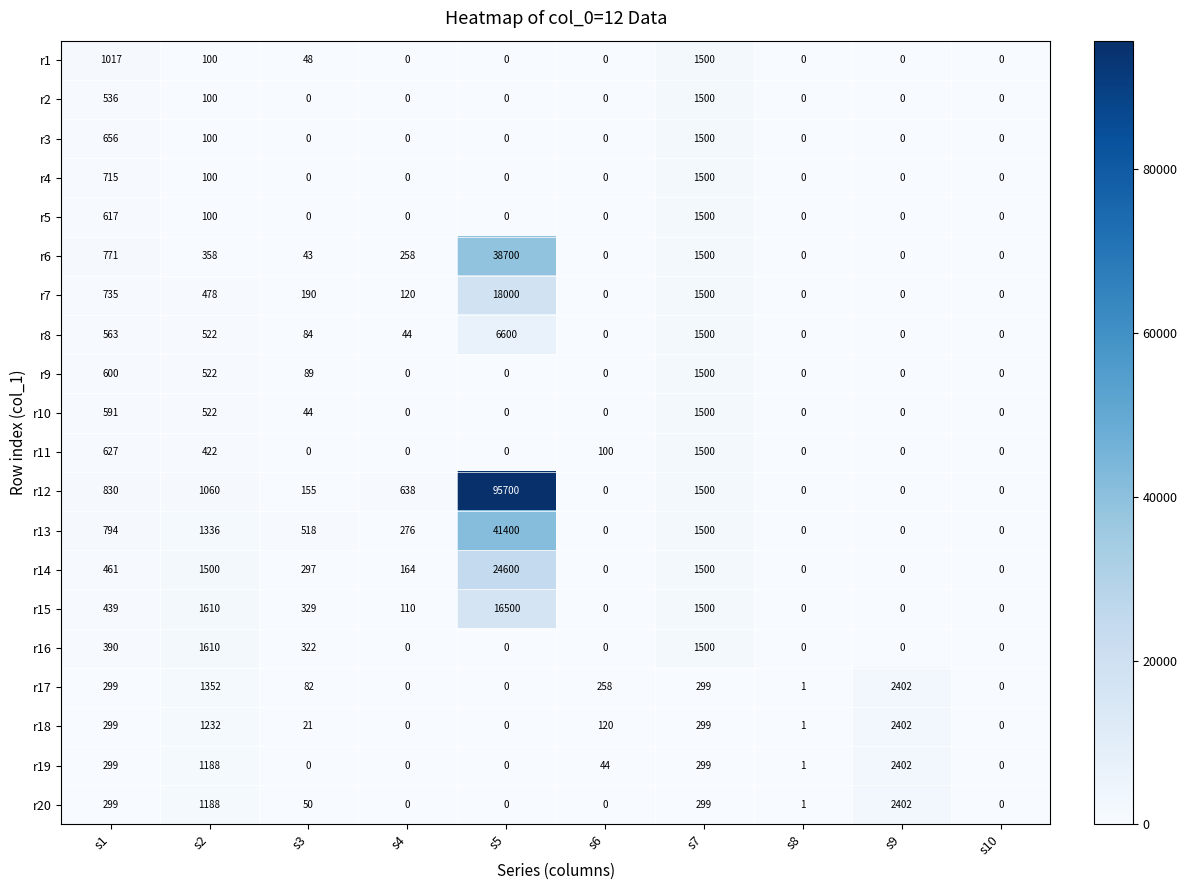

Is the value of r12 at s10 greater than the value of r7 at s2?

No